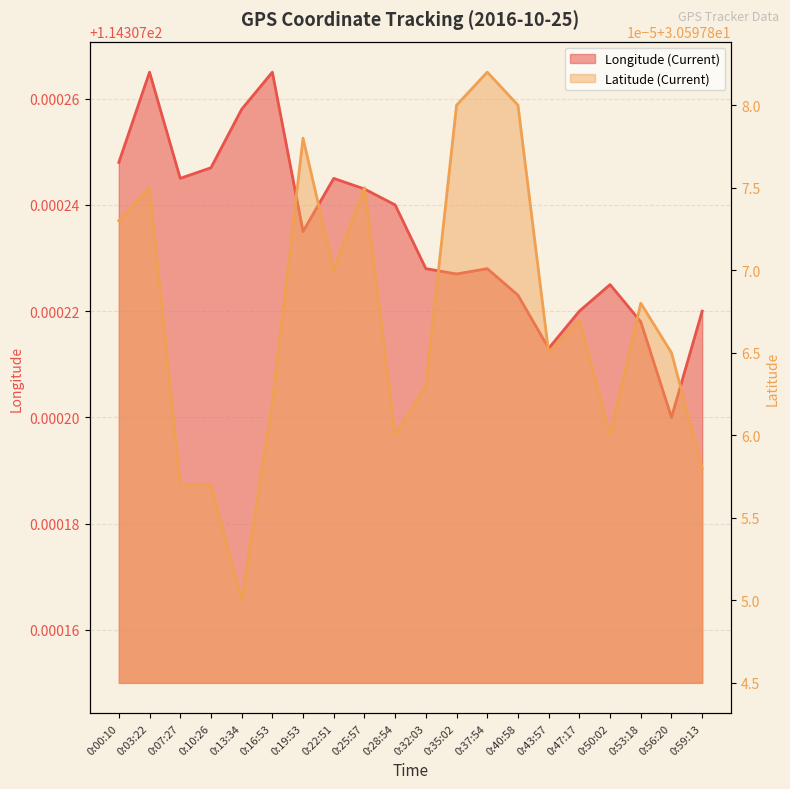

What is the smallest value displayed?

30.6